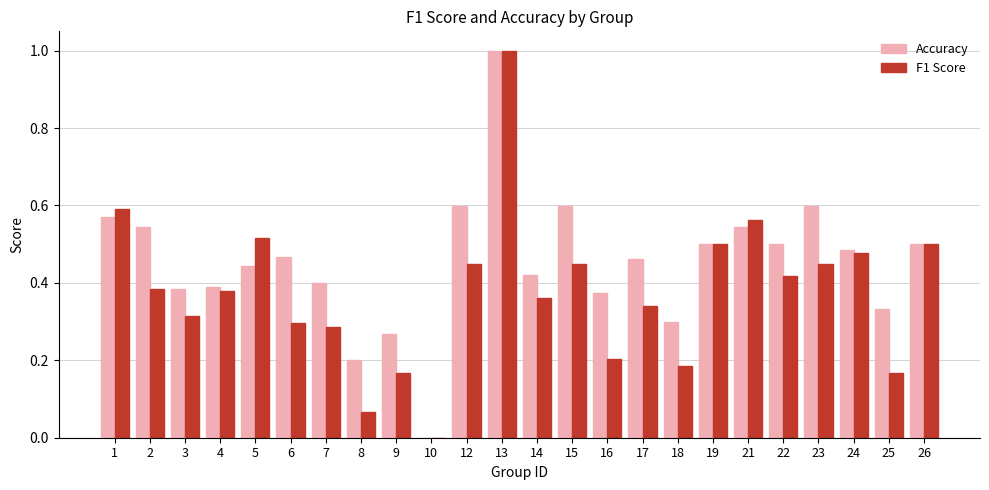

Between 7 and 19, which series saw the biggest shift?

F1 Score